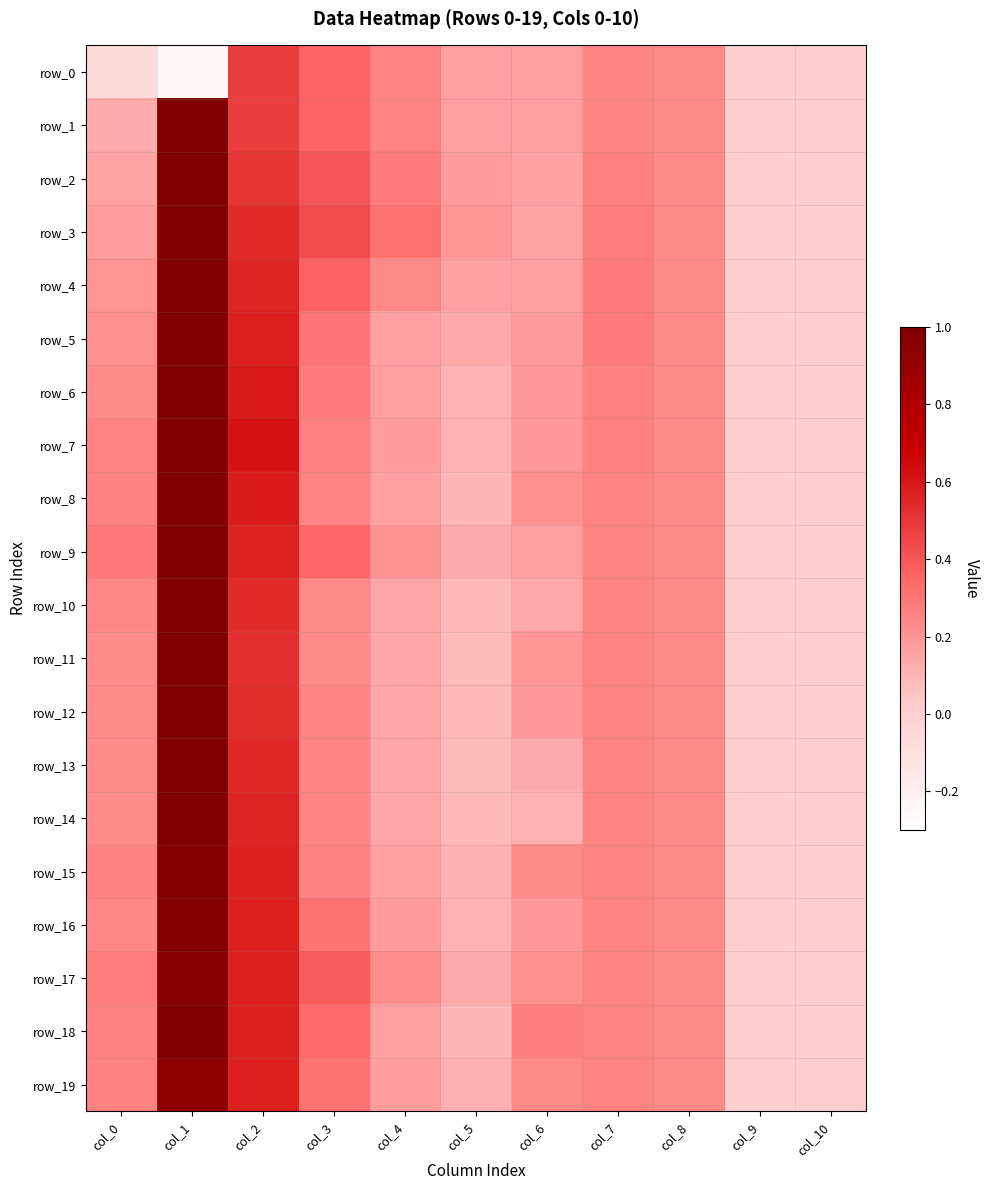

What is the approximate value of row_0 at col_1?

-0.2